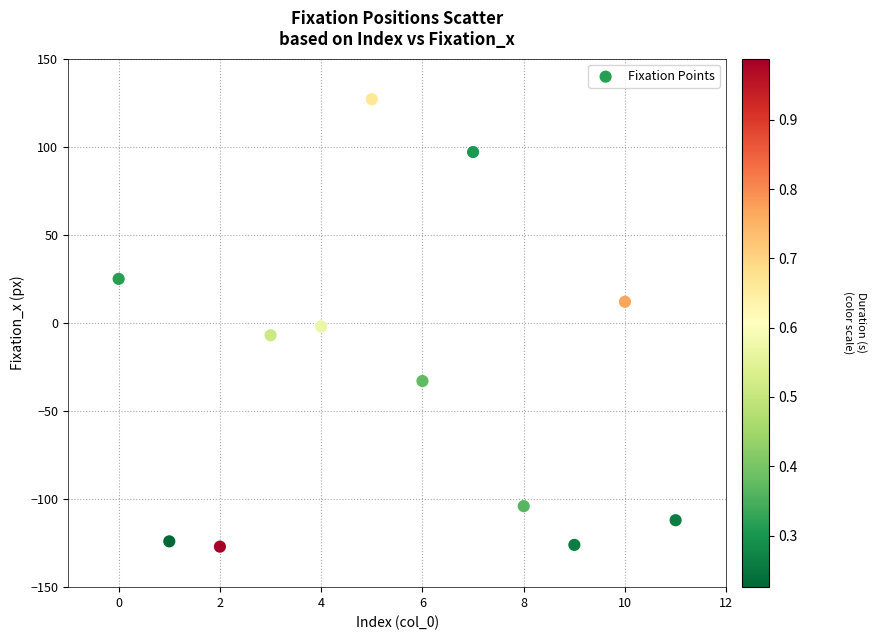

What is the range of Y values (max minus min)?

254